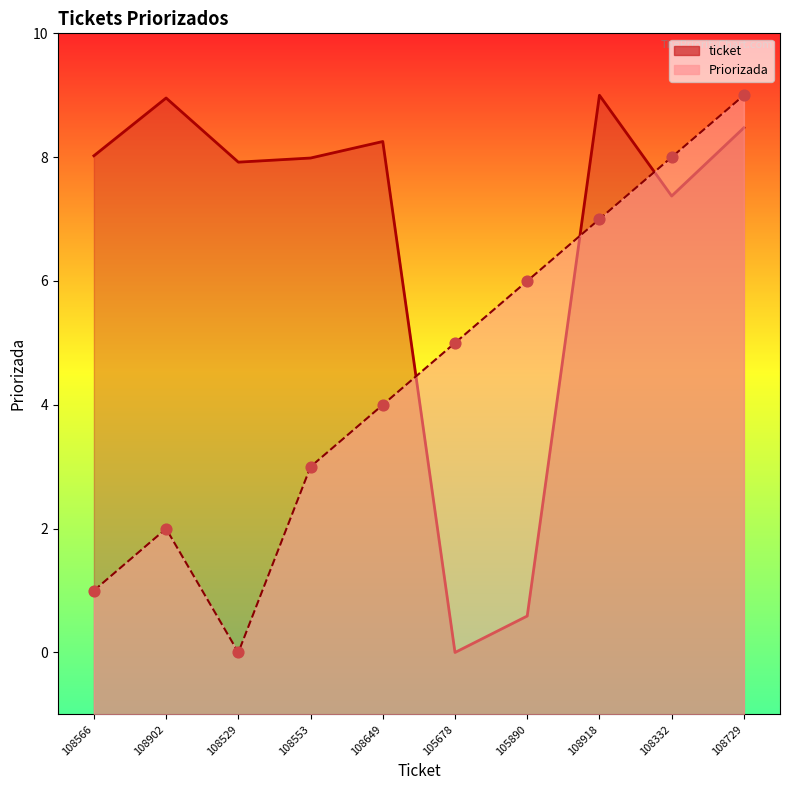

What are all the series names shown in the legend?

ticket, Priorizada